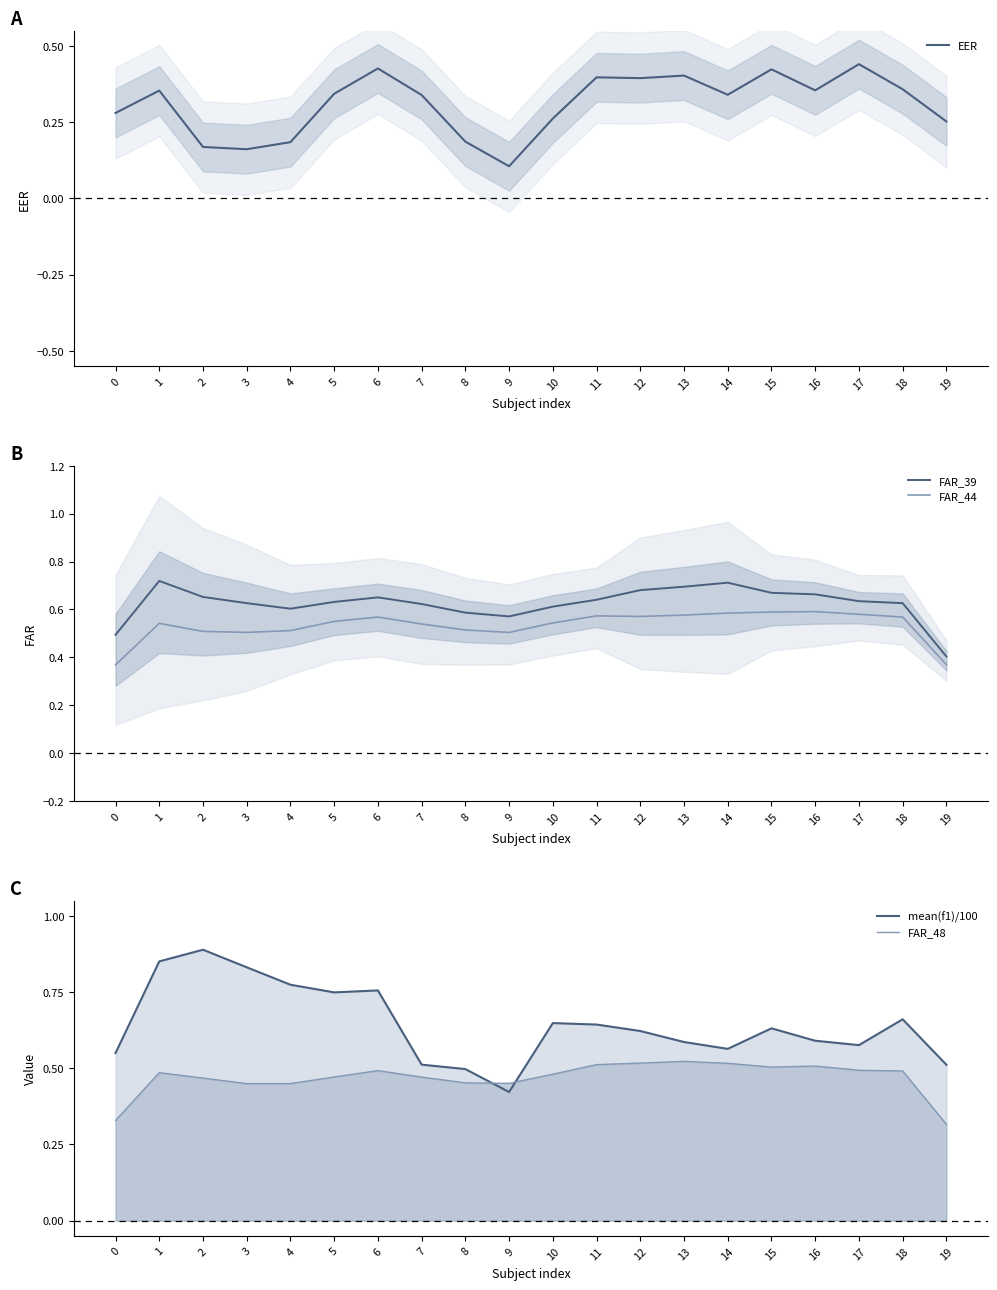

Which series has the largest range (max minus min)?

mean(f1)/100